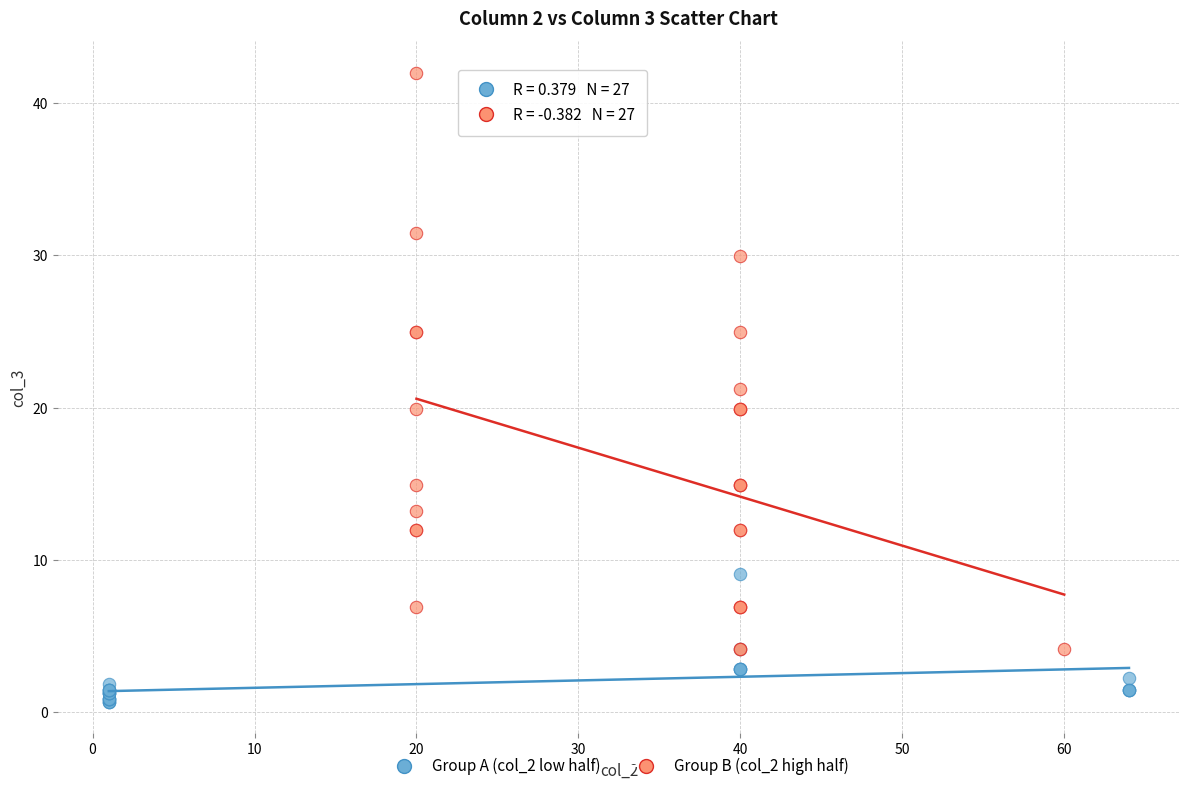

Which series has the widest spread of Y values?

Group B (col_2 high half)